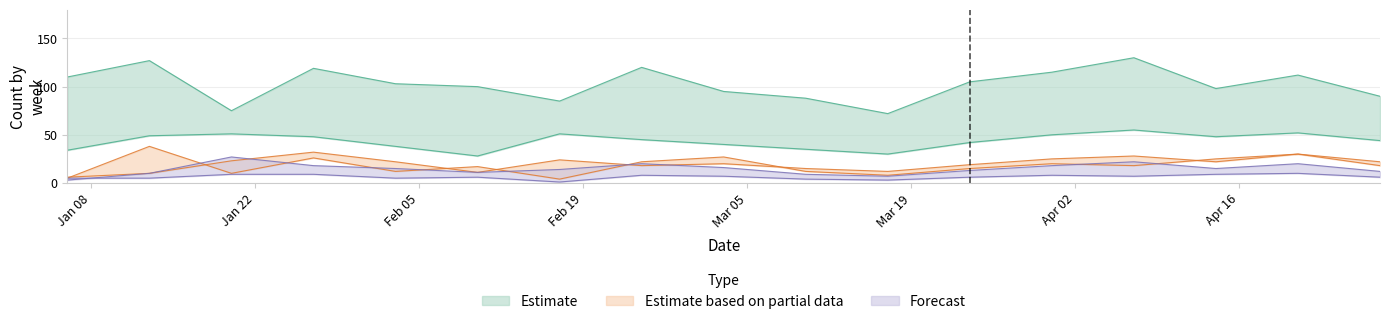

Reading right to left, list all the values displayed in this chart.

closed_cur: 2019-04-28=22	2019-04-21=30	2019-04-14=25	2019-04-07=18	2019-03-31=20	2019-03-24=15	2019-03-17=8	2019-03-10=12	2019-03-03=27	2019-02-24=22	2019-02-17=4	2019-02-10=17	2019-02-03=12	2019-01-27=26	2019-01-20=10	2019-01-13=38	2019-01-06=5
funding: 2019-04-28=6	2019-04-21=10	2019-04-14=9	2019-04-07=7	2019-03-31=8	2019-03-24=6	2019-03-17=3	2019-03-10=4	2019-03-03=7	2019-02-24=8	2019-02-17=1	2019-02-10=6	2019-02-03=5	2019-01-27=9	2019-01-20=9	2019-01-13=5	2019-01-06=5
online_engag: 2019-04-28=44	2019-04-21=52	2019-04-14=48	2019-04-07=55	2019-03-31=50	2019-03-24=42	2019-03-17=30	2019-03-10=35	2019-03-03=40	2019-02-24=45	2019-02-17=51	2019-02-10=28	2019-02-03=38	2019-01-27=48	2019-01-20=51	2019-01-13=49	2019-01-06=34
open_cur: 2019-04-28=18	2019-04-21=30	2019-04-14=22	2019-04-07=28	2019-03-31=25	2019-03-24=19	2019-03-17=12	2019-03-10=15	2019-03-03=20	2019-02-24=18	2019-02-17=24	2019-02-10=11	2019-02-03=22	2019-01-27=32	2019-01-20=23	2019-01-13=10	2019-01-06=6
reopen_intent: 2019-04-28=90	2019-04-21=112	2019-04-14=98	2019-04-07=130	2019-03-31=115	2019-03-24=105	2019-03-17=72	2019-03-10=88	2019-03-03=95	2019-02-24=120	2019-02-17=85	2019-02-10=100	2019-02-03=103	2019-01-27=119	2019-01-20=75	2019-01-13=127	2019-01-06=110
staff_working: 2019-04-28=12	2019-04-21=20	2019-04-14=15	2019-04-07=22	2019-03-31=18	2019-03-24=13	2019-03-17=7	2019-03-10=9	2019-03-03=16	2019-02-24=20	2019-02-17=14	2019-02-10=11	2019-02-03=15	2019-01-27=18	2019-01-20=27	2019-01-13=10	2019-01-06=3